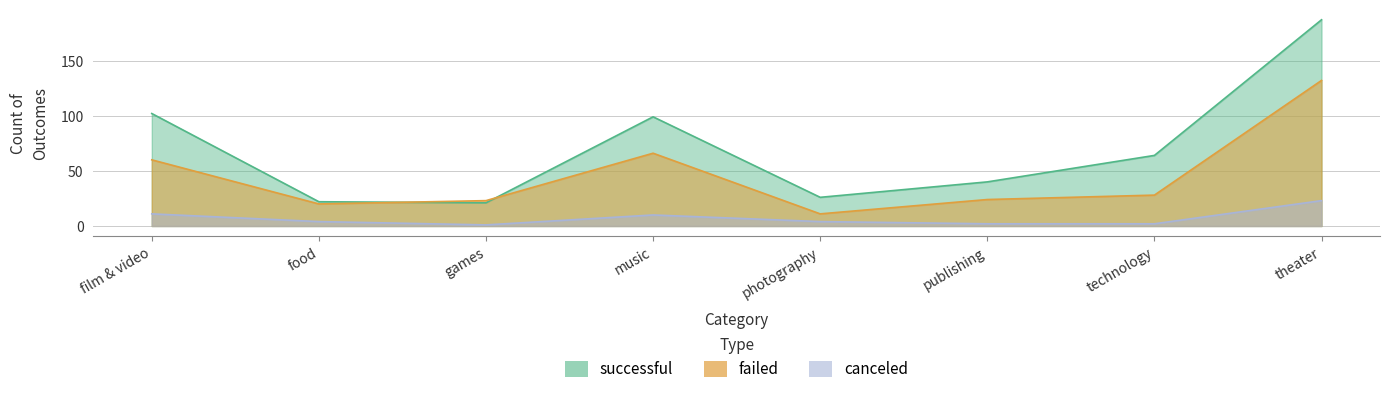

Does the chart have visible grid lines?

Yes